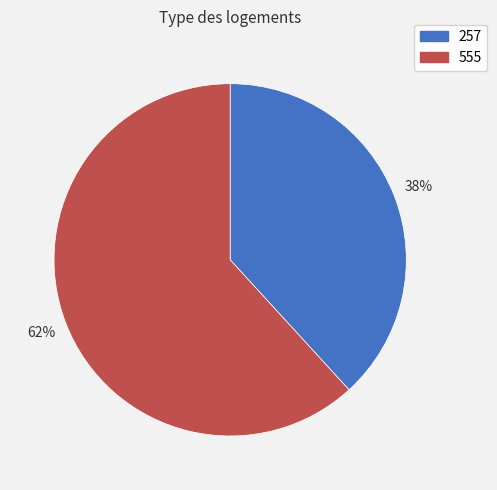

To the nearest percent, what is the combined percentage of 555 and 257?

100%